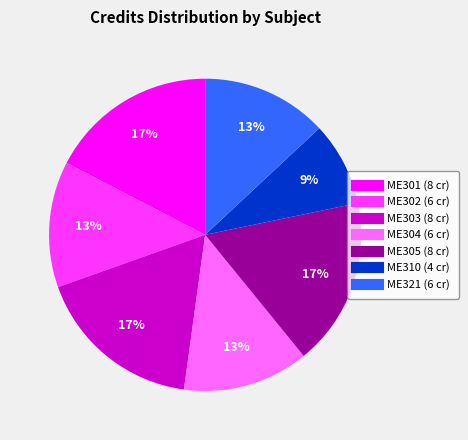

To the nearest percent, what is the combined percentage of ME305 and ME304?

30%